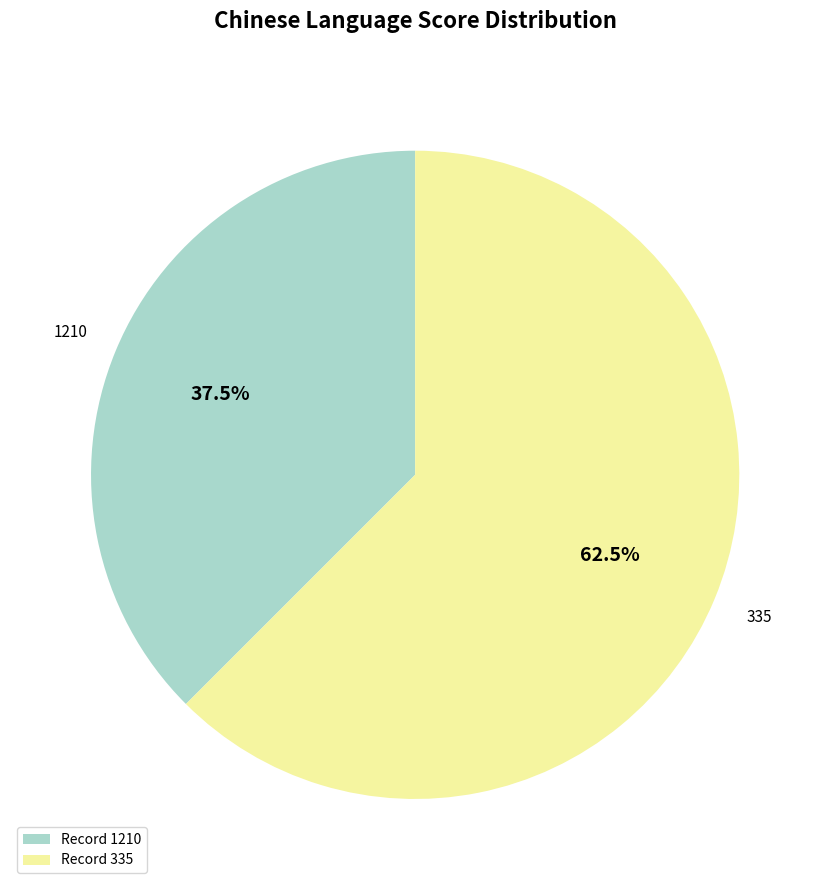

Does Record 1210 represent more than half of the total?

No